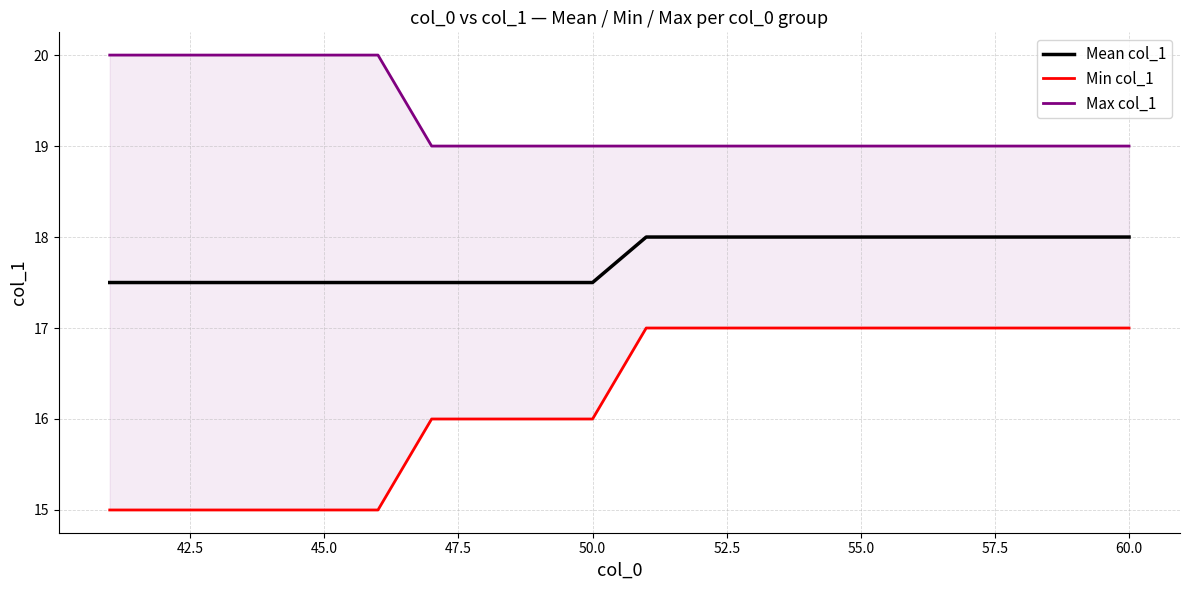

True or false: Mean col_1 and Max col_1 cross at least once.

False